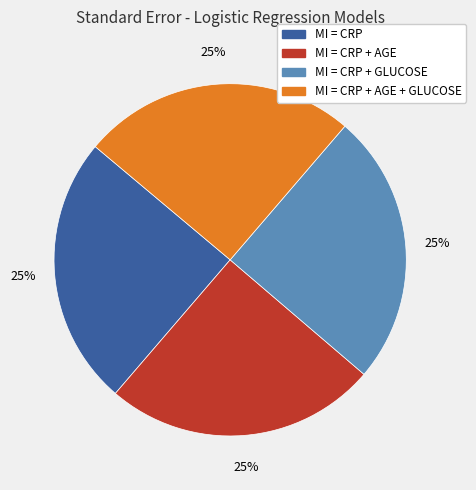

To the nearest percent, what is the average slice percentage?

25%